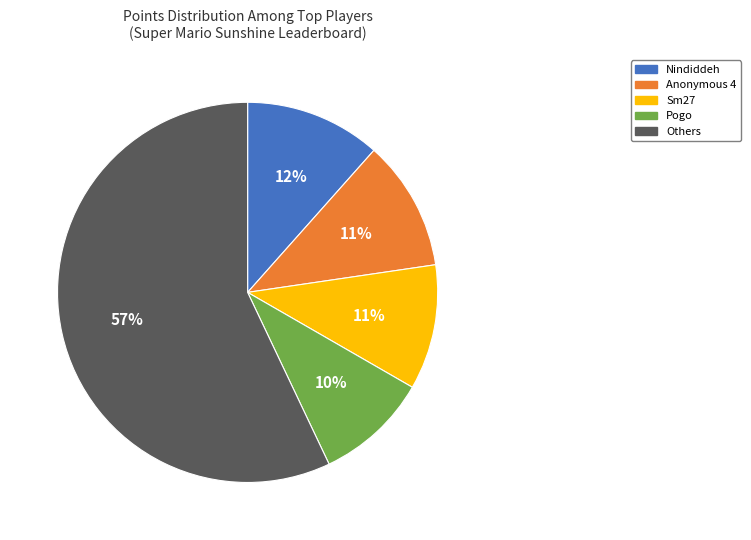

Does Nindiddeh account for over 50% of the chart?

No